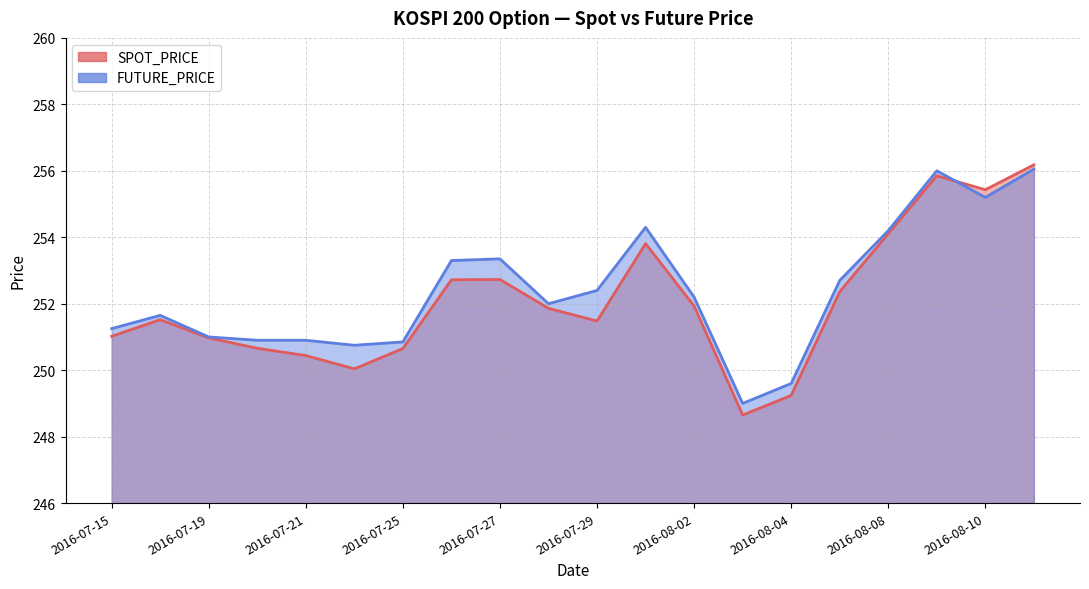

At which category does the chart reach its peak across all series?

2016-08-11